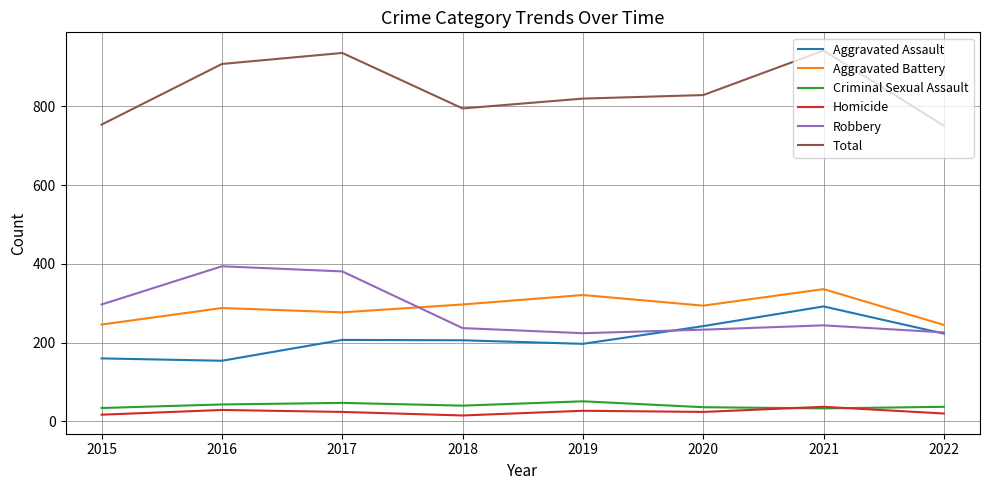

What is the difference between the maximum and minimum values in the Homicide series?

22